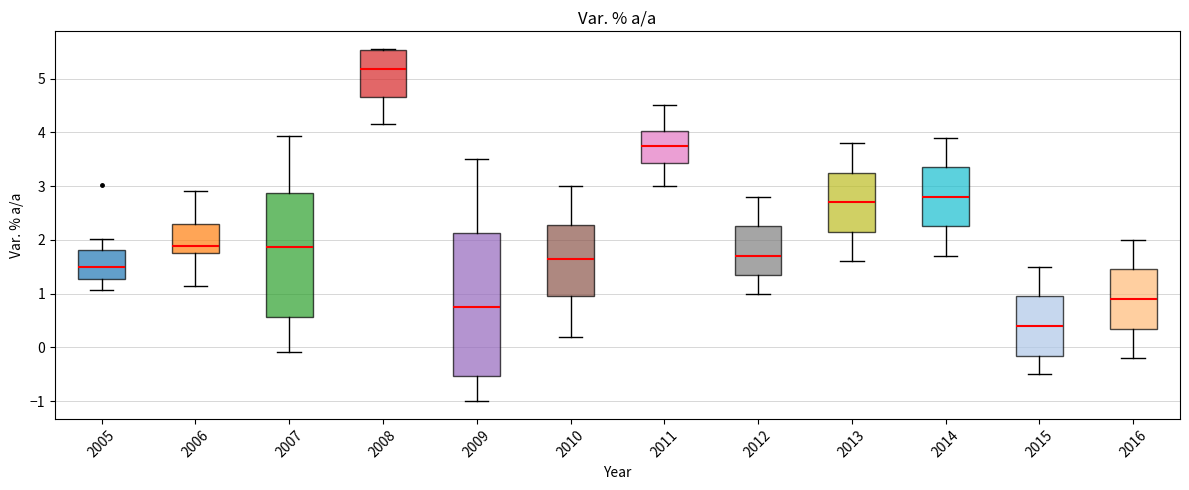

Which box's median line is the lowest?

2015